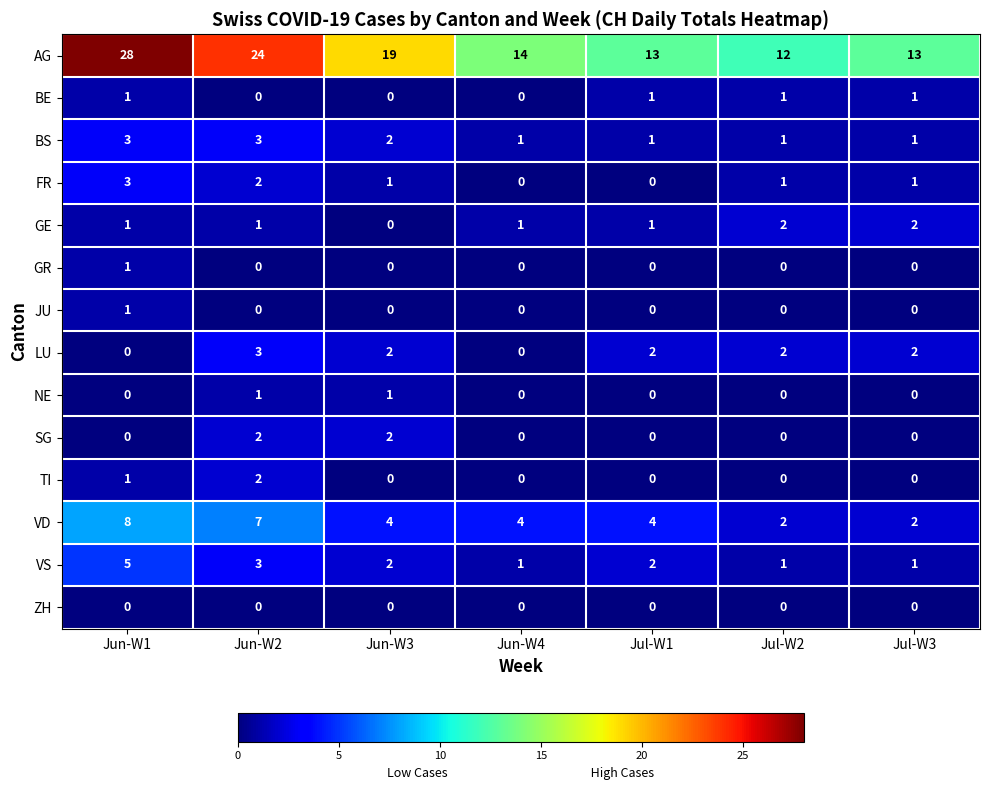

Which series changed the most between Jun-W4 and Jul-W1?

LU